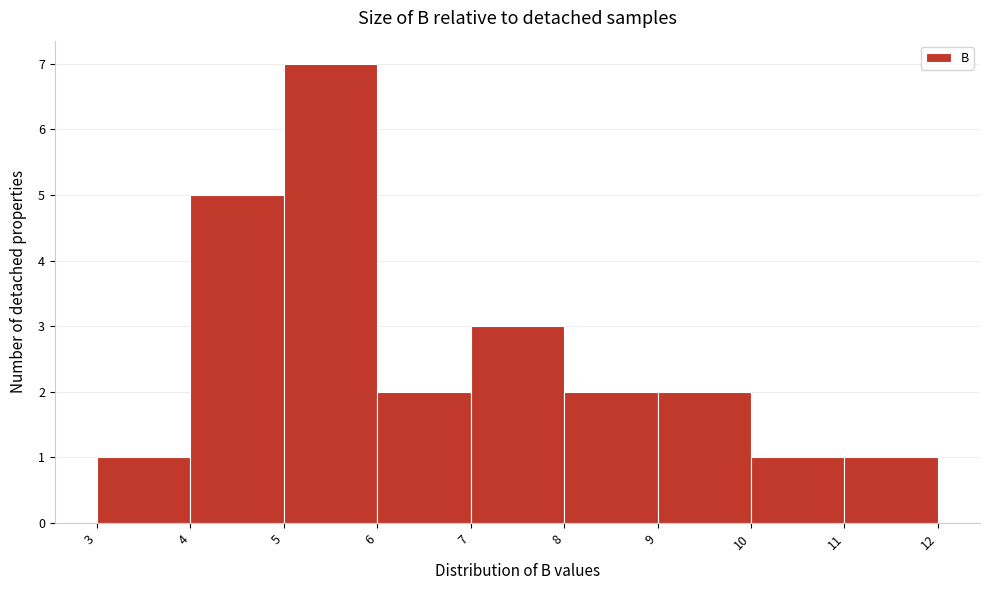

Reading left to right, transcribe this chart: for each bar, give the range it covers on the x-axis and its height. The values are not printed on the chart, so give them approximately, as read against the axis.

3 to 4: 1
4 to 5: 5
5 to 6: 7
6 to 7: 2
7 to 8: 3
8 to 9: 2
9 to 10: 2
10 to 11: 1
11 to 12: 1